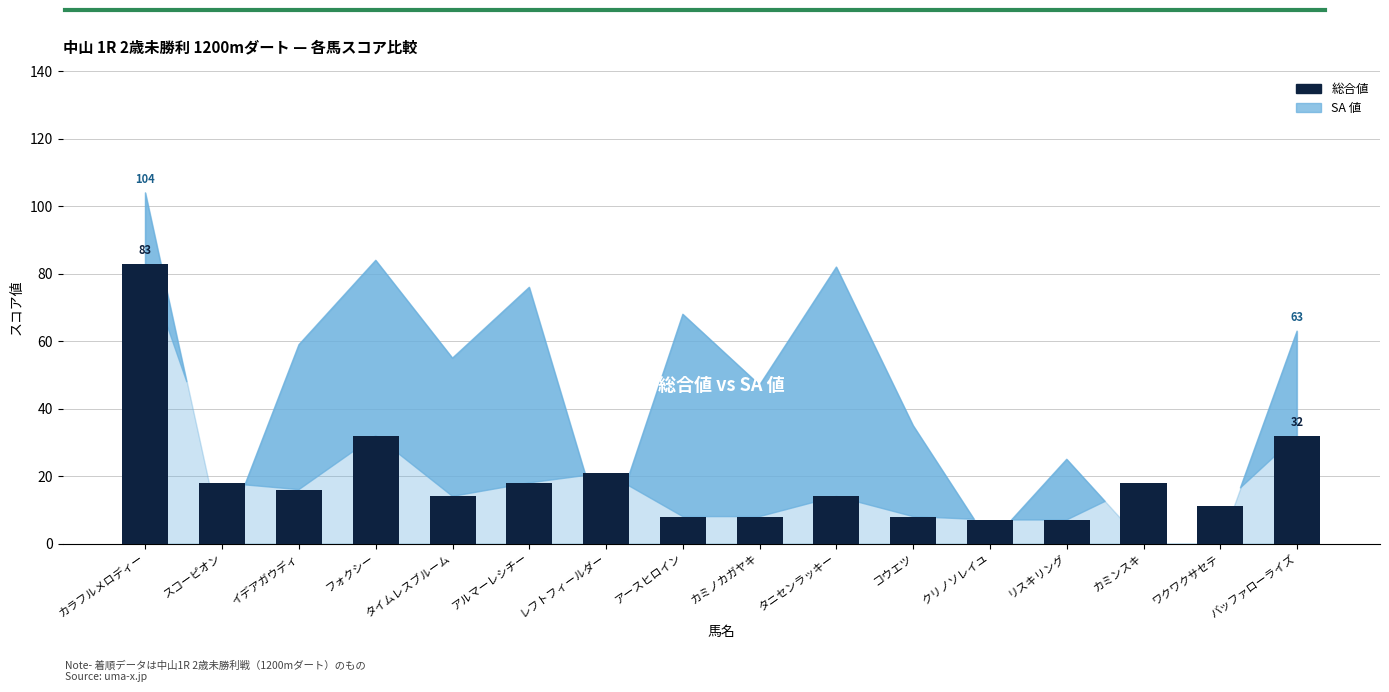

What is the minimum value shown in the chart?

7